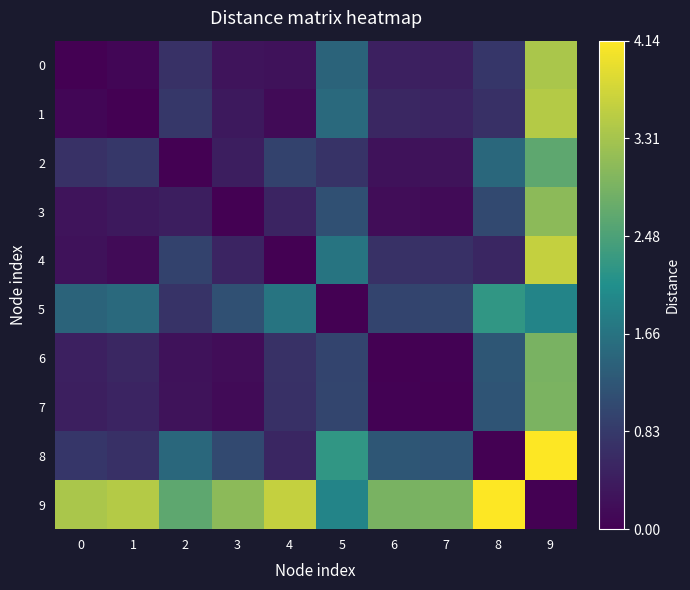

Which series has the largest range (max minus min)?

8